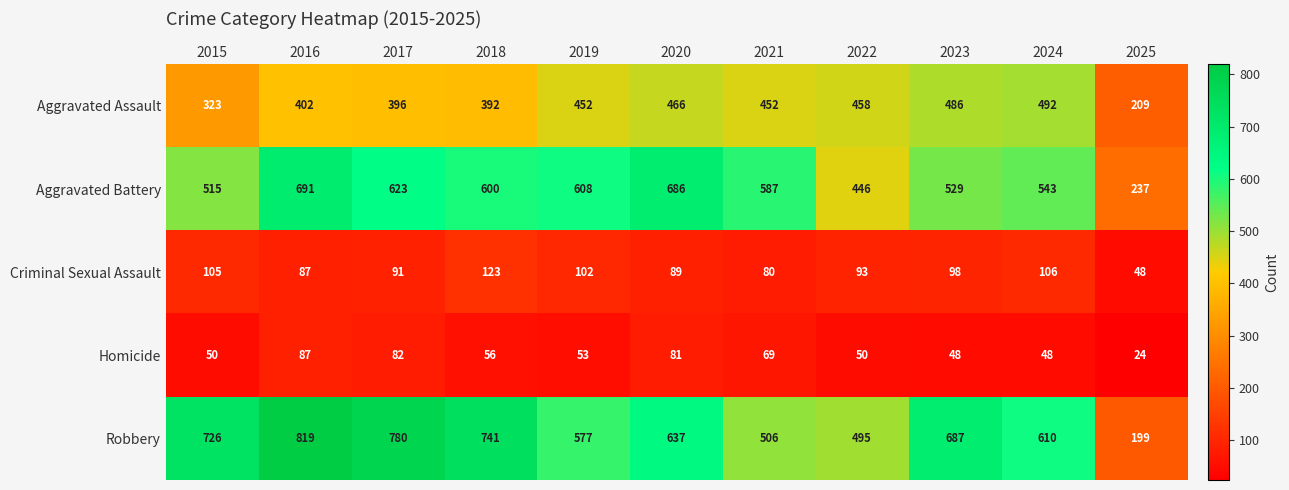

At how many categories does at least one series exceed 273?

10